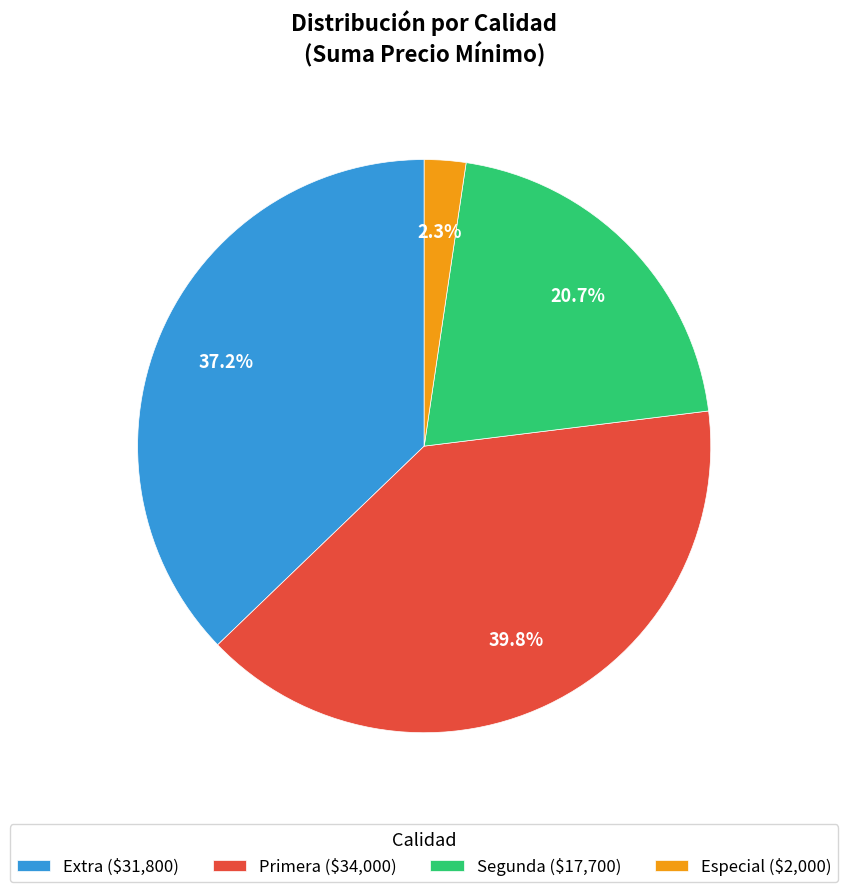

Does Segunda ($17,700) represent more than half of the total?

No